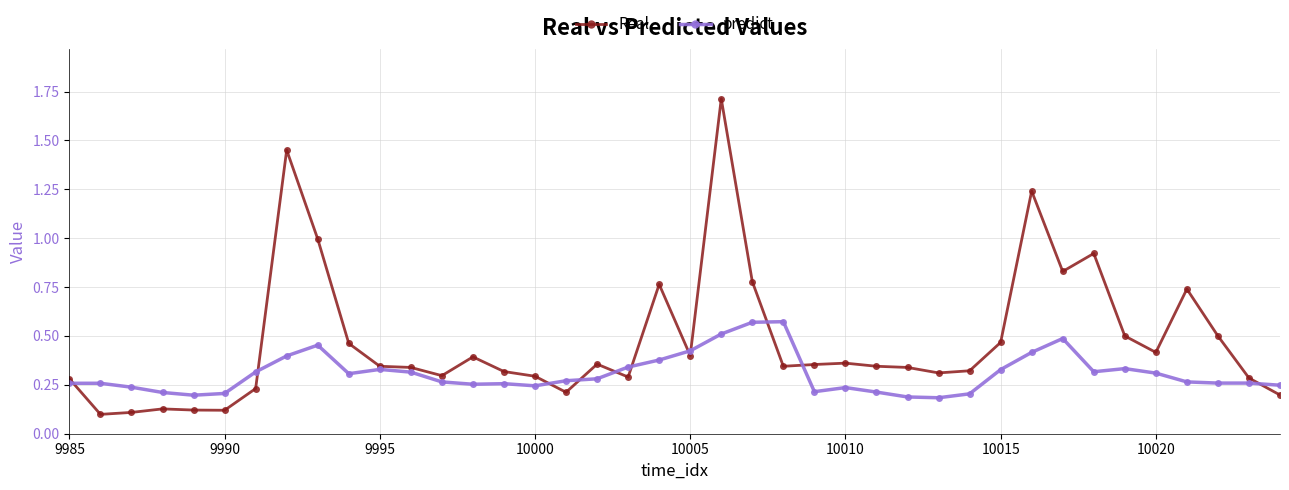

Which series has the largest total across all categories?

Real